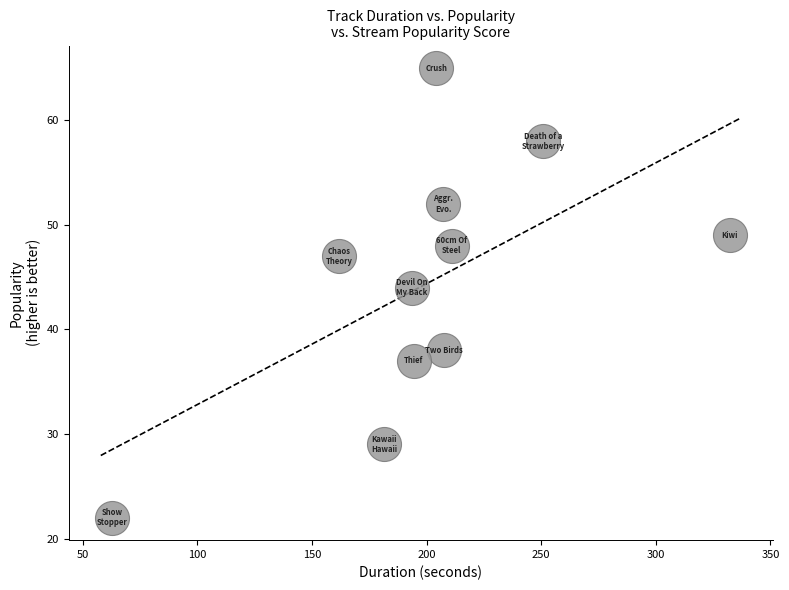

What is the range of Y values (max minus min)?

43